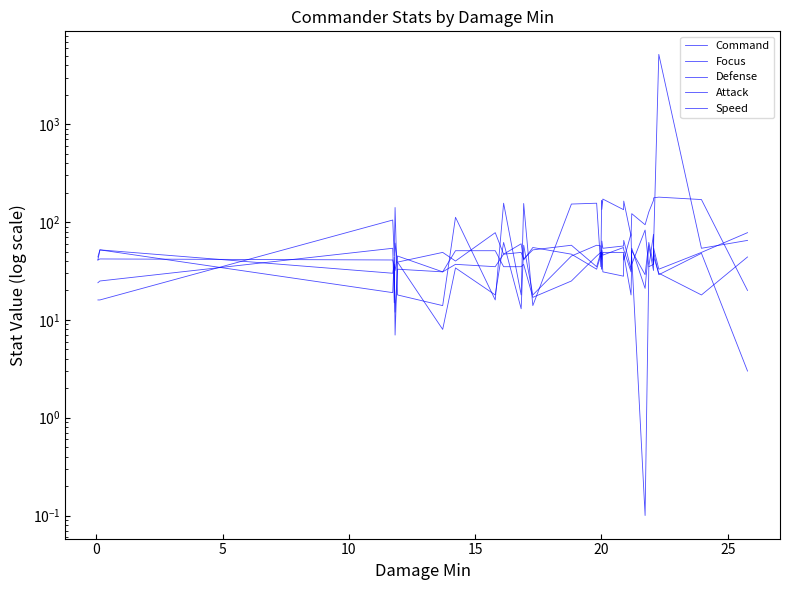

How many data points in Defense are less than 49?

15